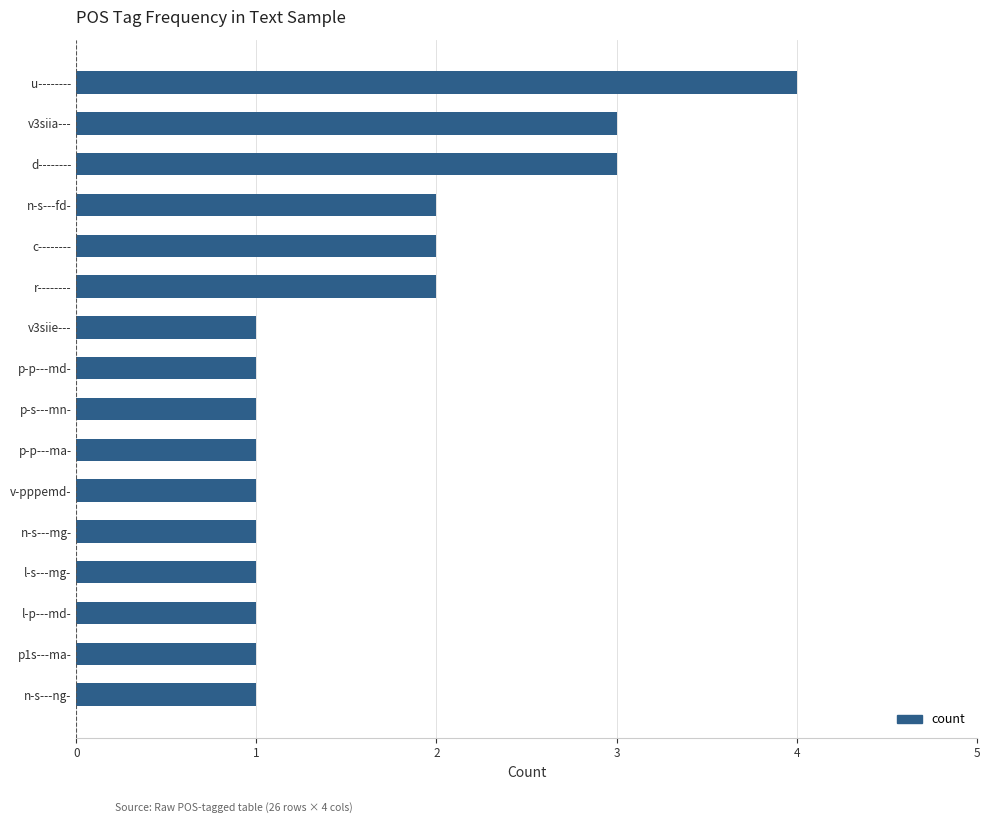

Is it true that the value at p-p---md- is 1?

True